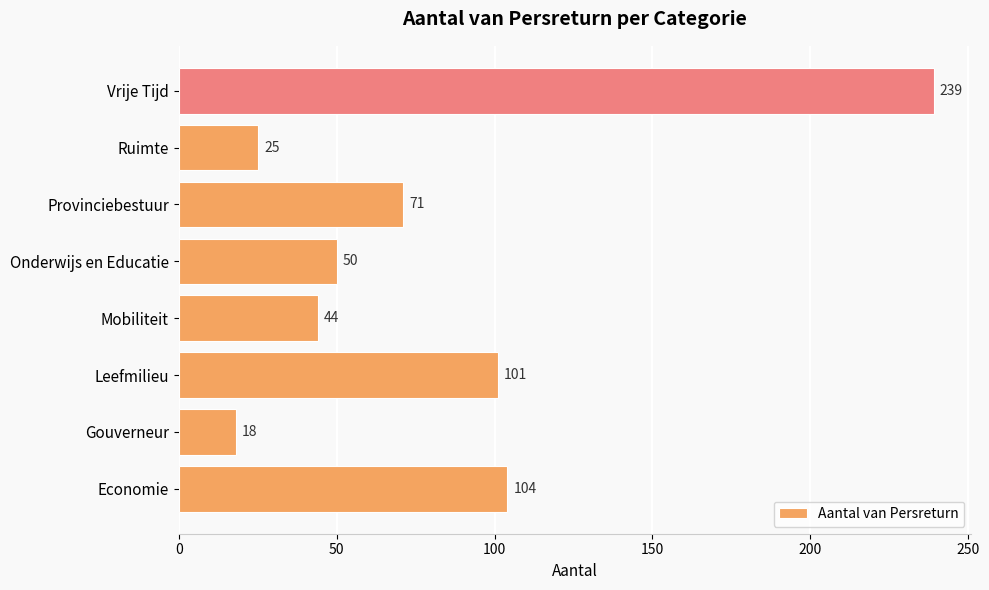

What is the sum of all values?

652